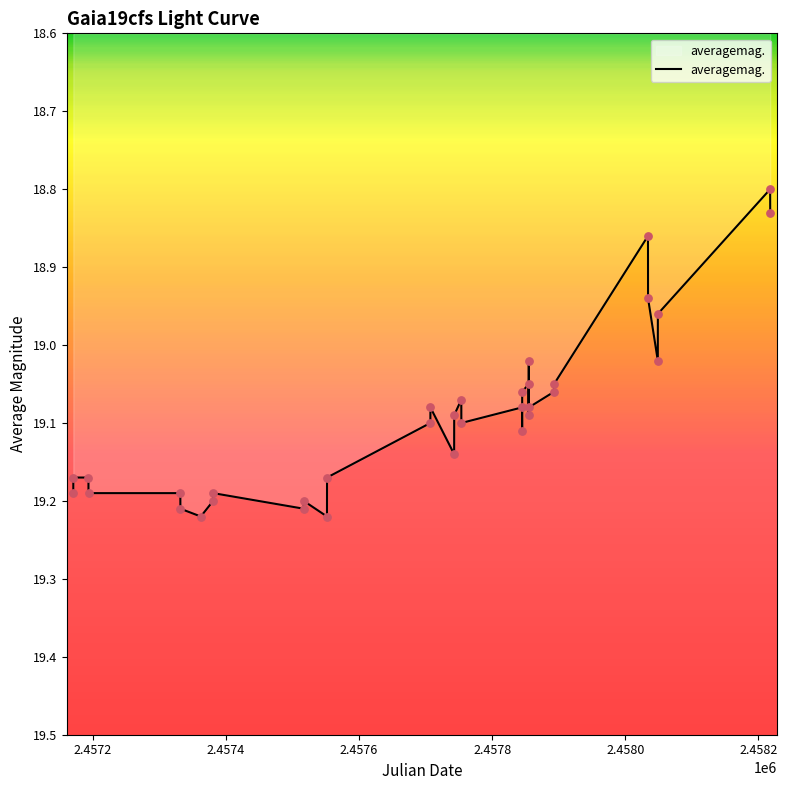

What is the difference between the maximum and minimum values?

0.4